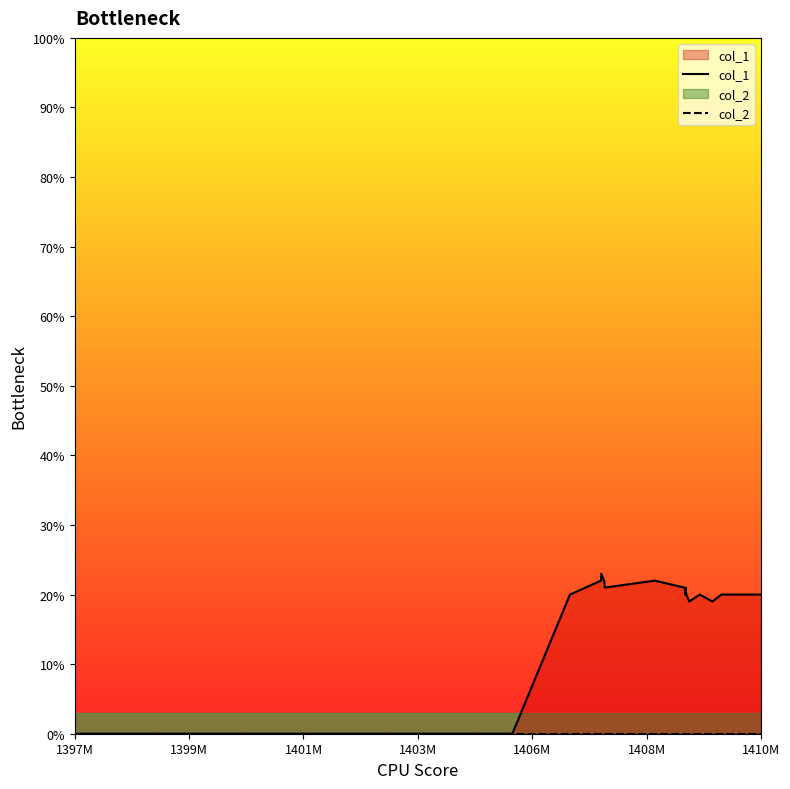

The value of col_1 at 1410M is 20. True or false?

True